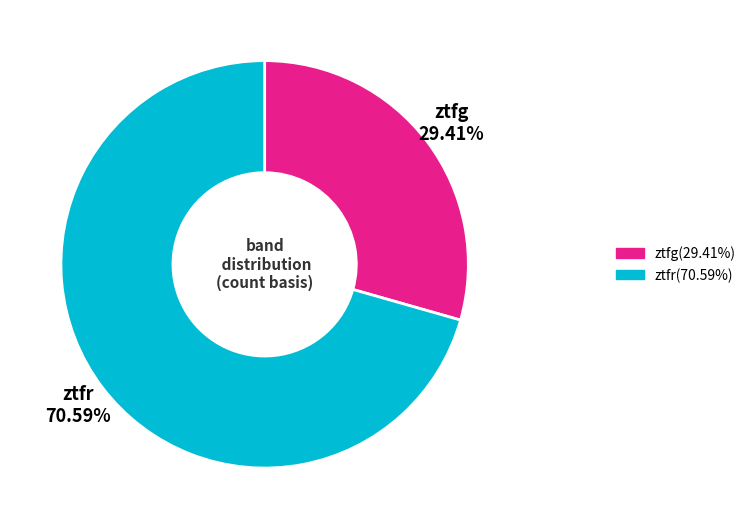

Which slice is the smallest?

ztfg